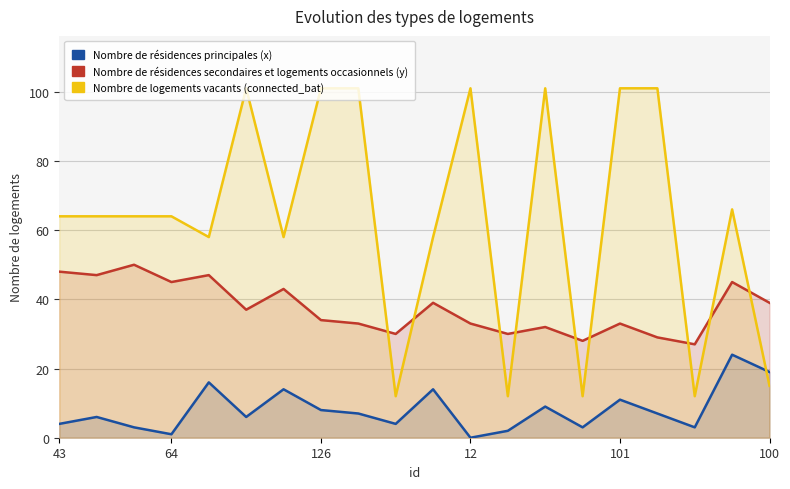

What is the label of the 11th point from the right?

9